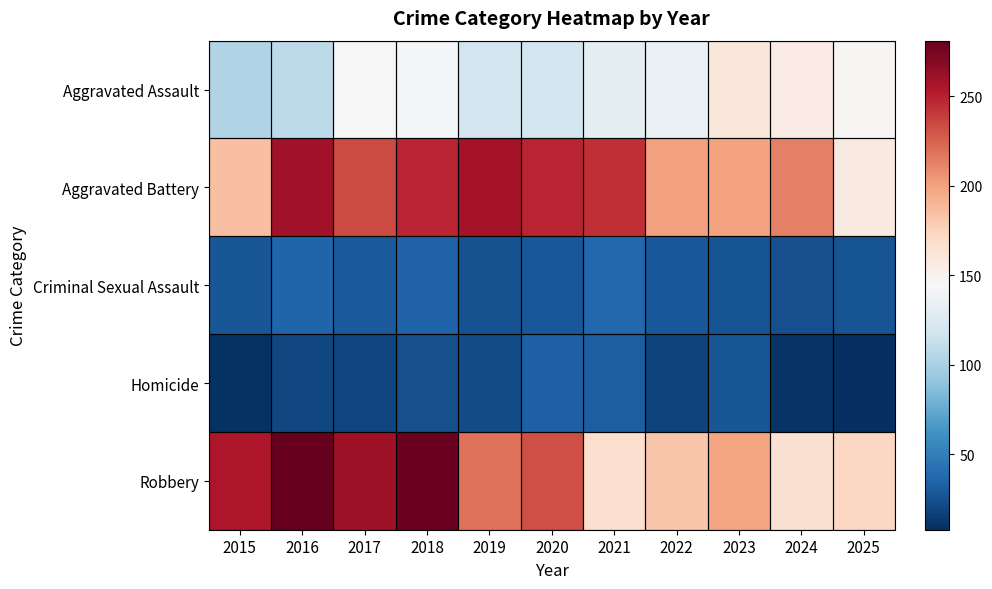

At how many categories does at least one series exceed 96?

11